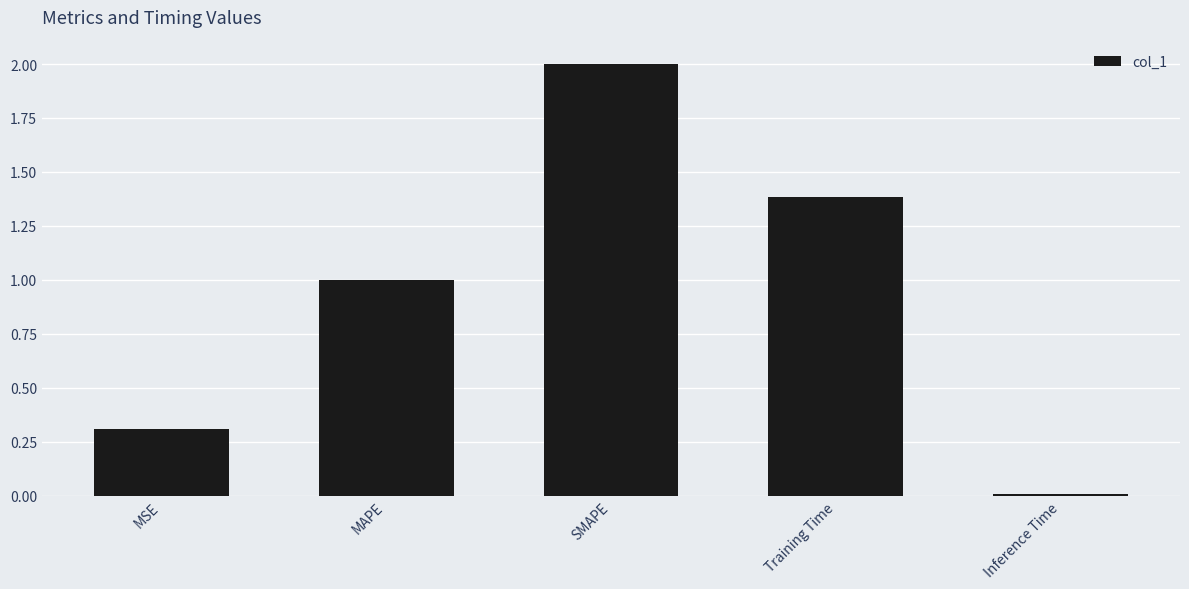

How many values exceed 1?

3